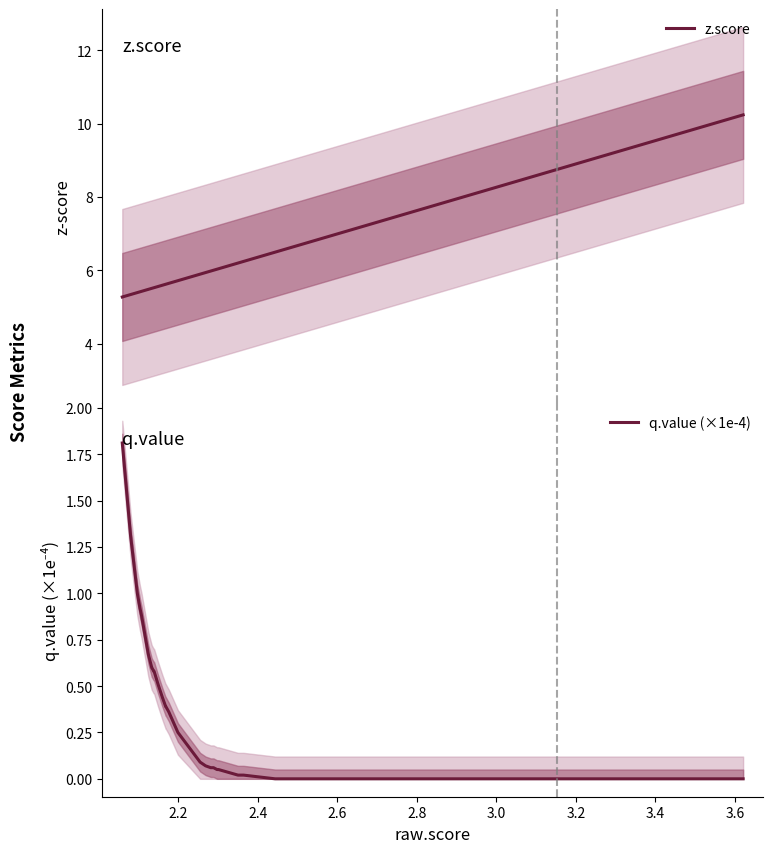

What is the minimum value for z.score?

5.3